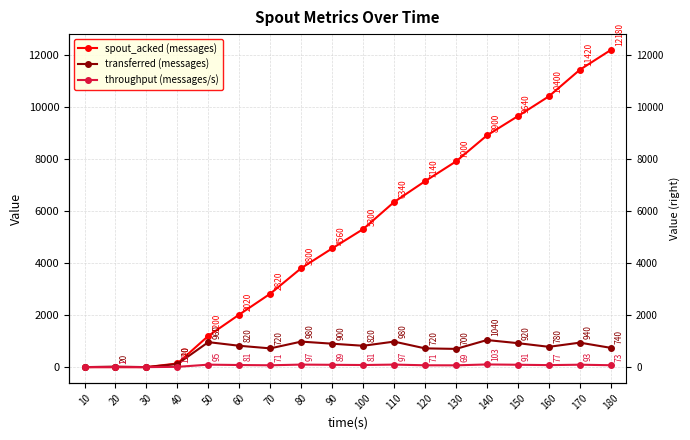

Which category has the highest value in the transferred (messages) series?

140